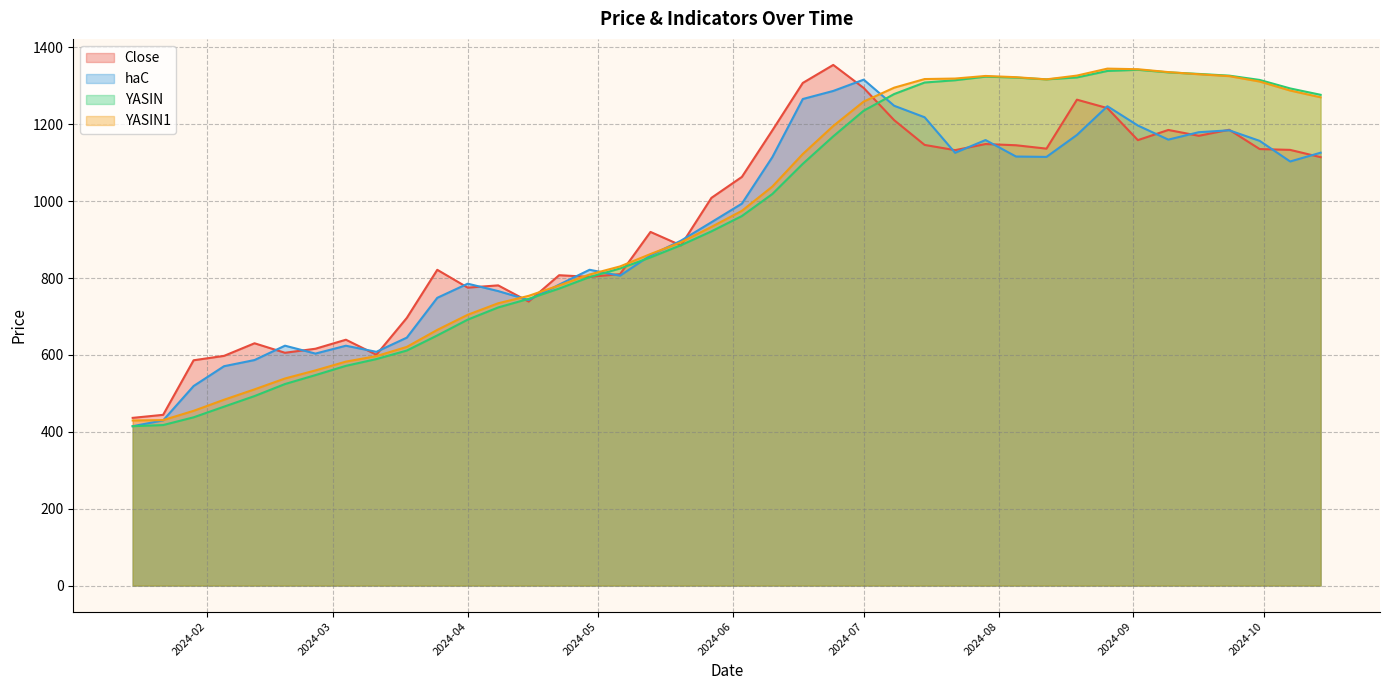

After their last crossing, which series has the higher values: haC or YASIN1?

YASIN1